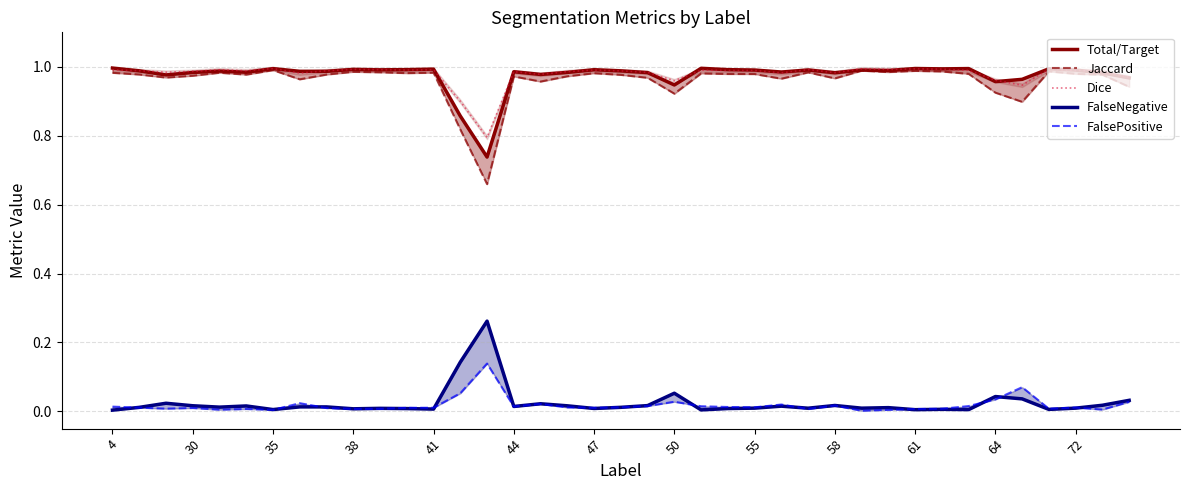

Count the number of data series in this chart.

5